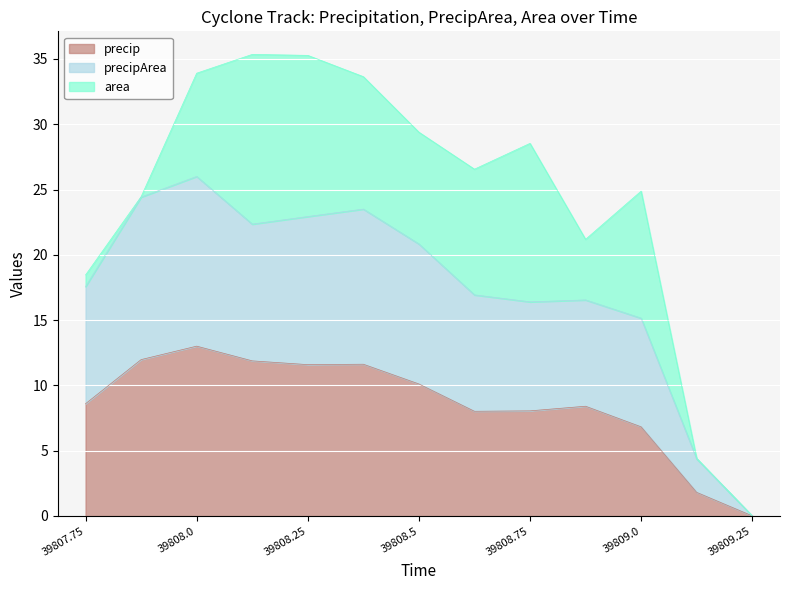

Where is precip nearest to the value 6?

39809.0